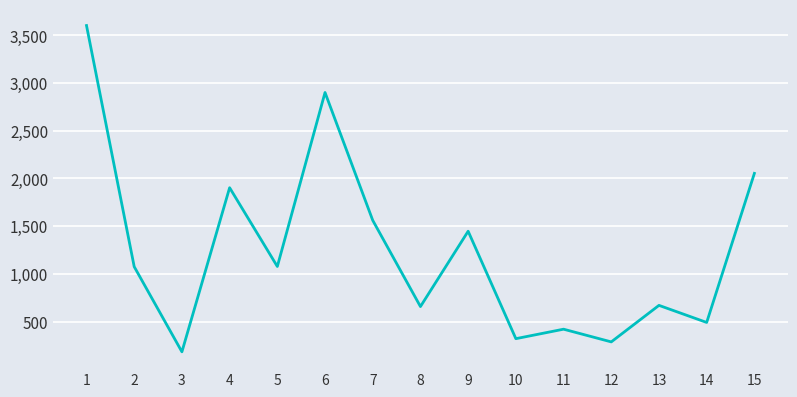

What value does the data have at 14?

490.5